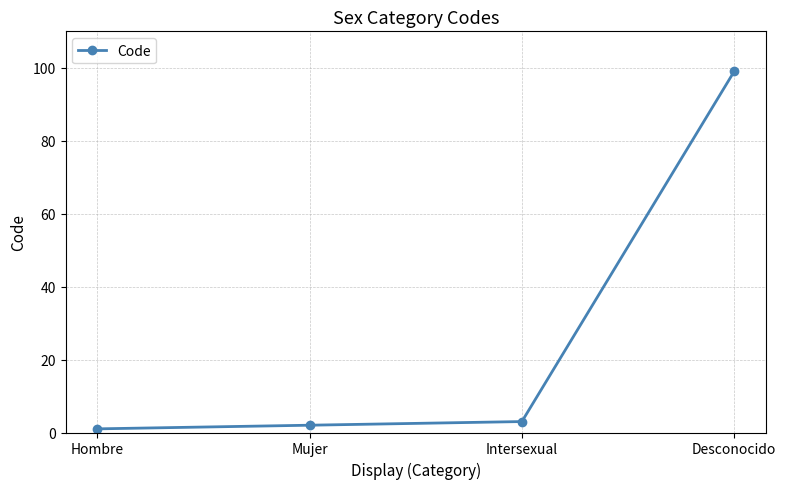

Reading left to right, transcribe all the data shown in this chart.

1	2	3	99